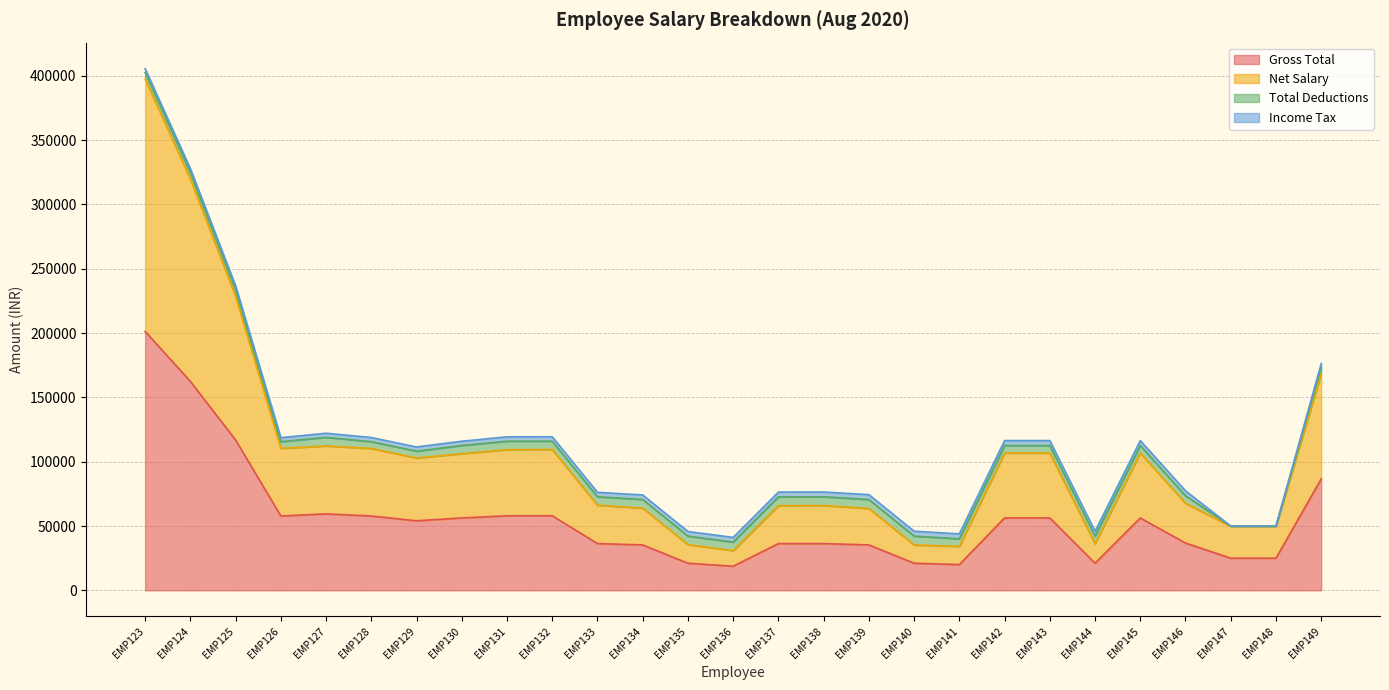

What is the maximum value for Gross Total?

201270.0